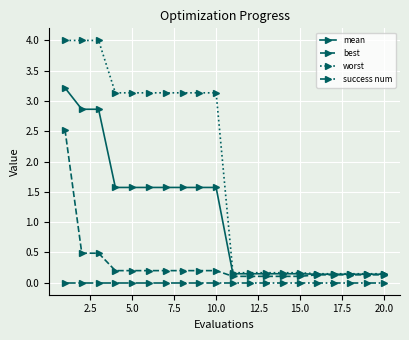

What are all the series names shown in the legend?

mean, best, worst, success num